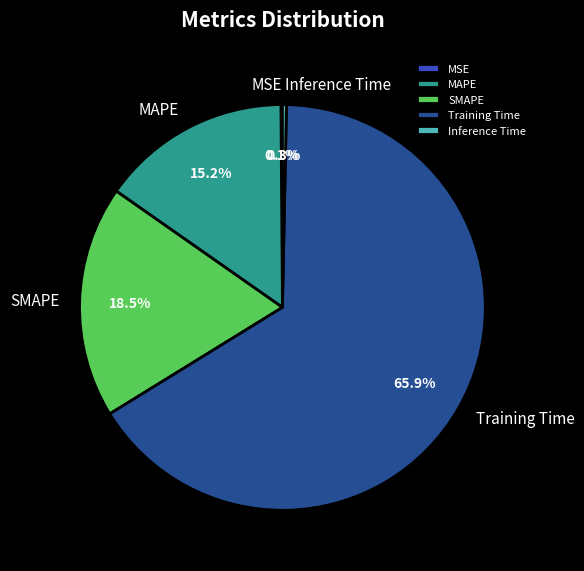

Which category has the biggest portion of the pie?

Training Time